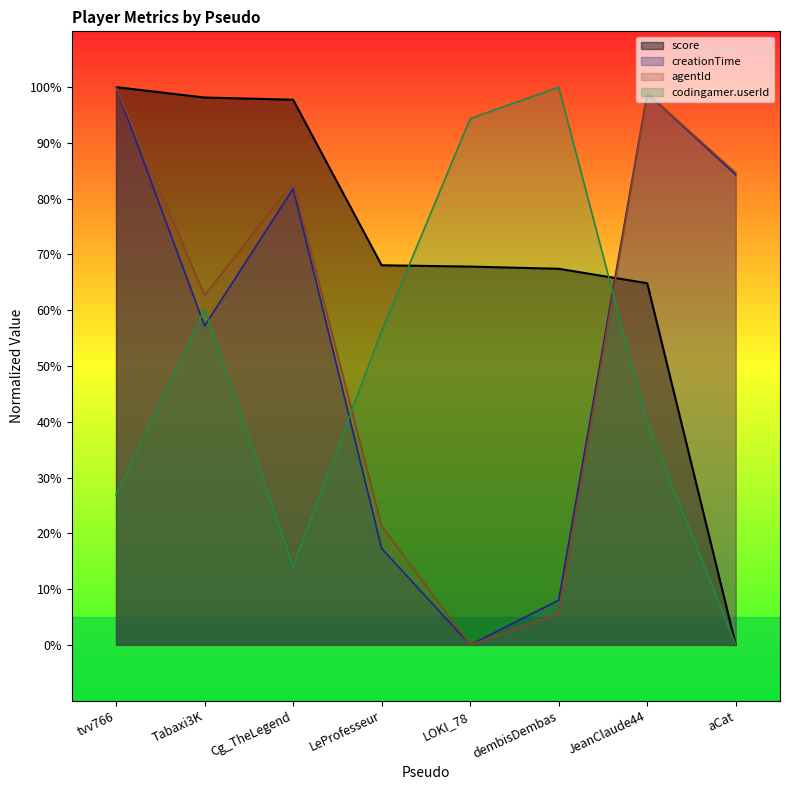

At which category is the sum across all series the highest?

tvv766